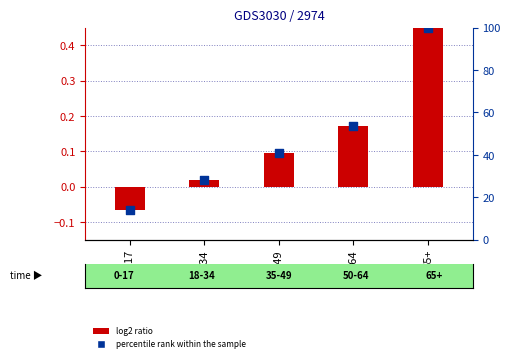

Which series contains the highest Y value?

percentile rank within the sample